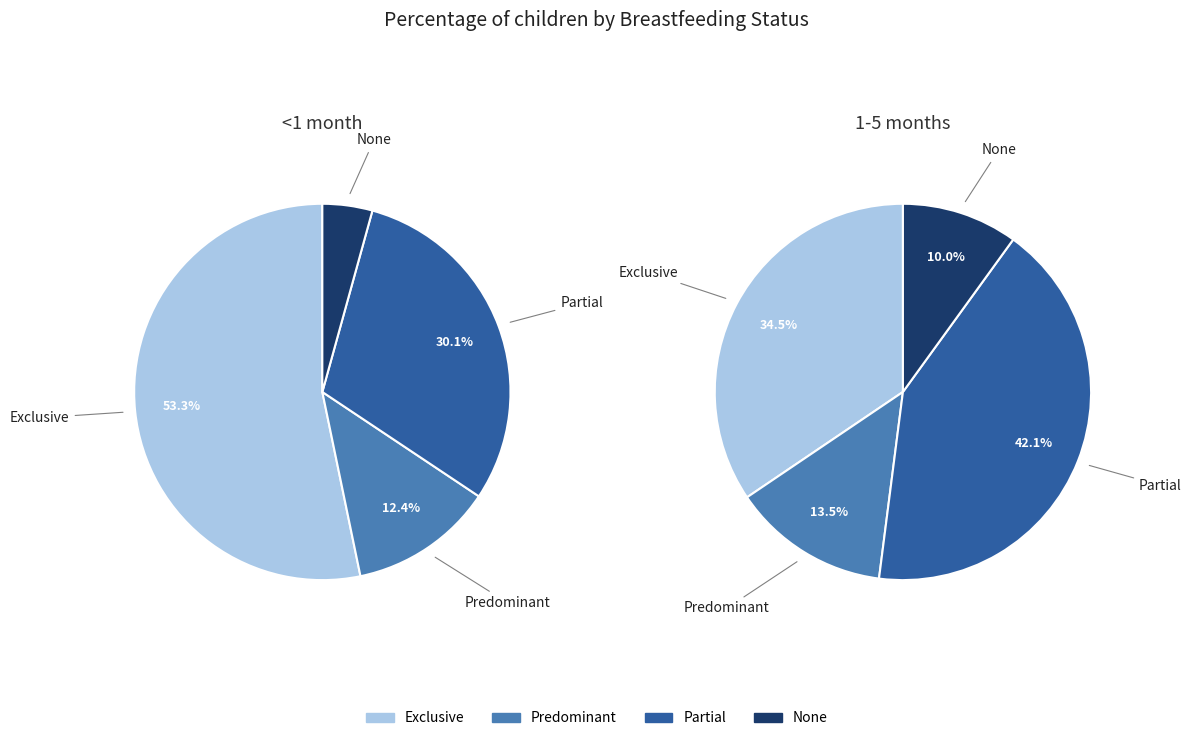

The Exclusive slice represents 53% of the pie. True or false?

True